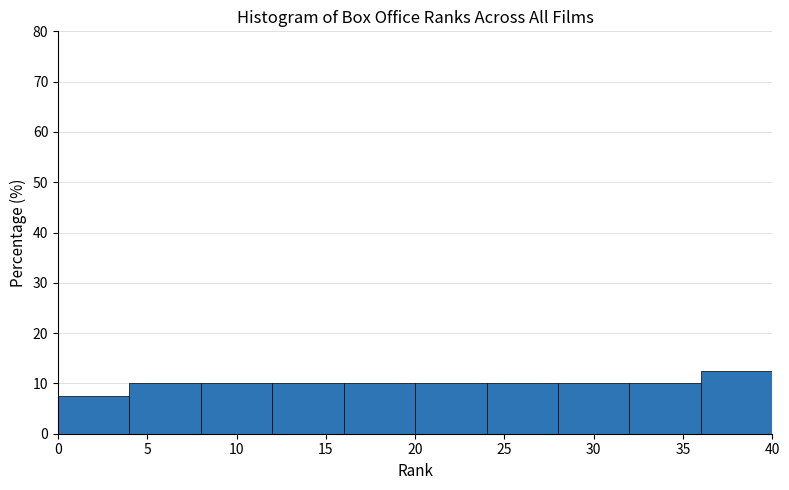

Reading left to right, transcribe this chart: for each bar, give the range it covers on the x-axis and its height. The values are not printed on the chart, so give them approximately, as read against the axis.

0 to 4: 8
4 to 8: 10
8 to 12: 10
12 to 16: 10
16 to 20: 10
20 to 24: 10
24 to 28: 10
28 to 32: 10
32 to 36: 10
36 to 40: 13